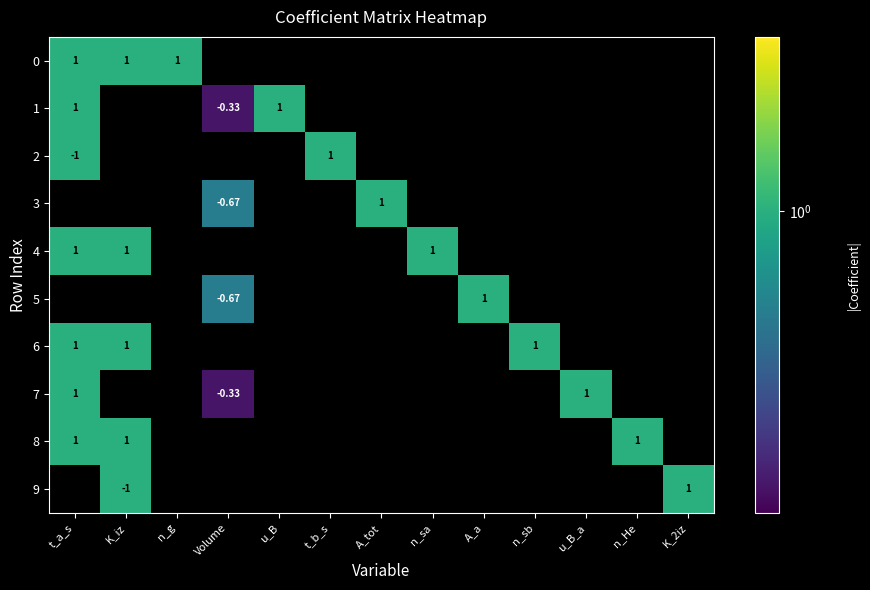

How many series are shown in this chart?

10